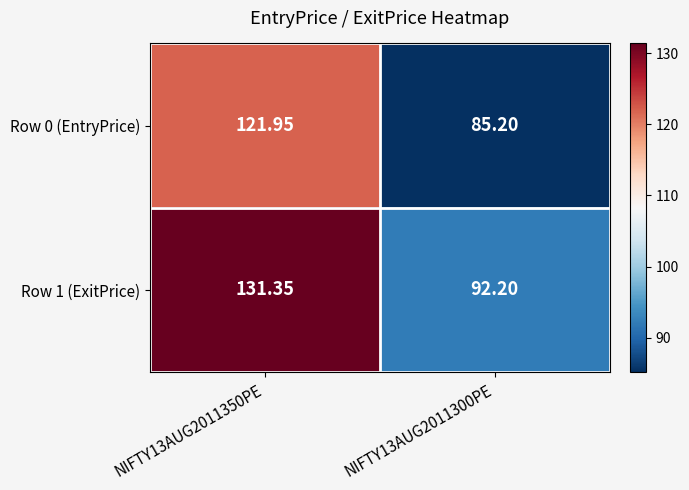

Is the value of Row 0 (EntryPrice) at NIFTY13AUG2011300PE greater than the value of Row 1 (ExitPrice) at NIFTY13AUG2011350PE?

No